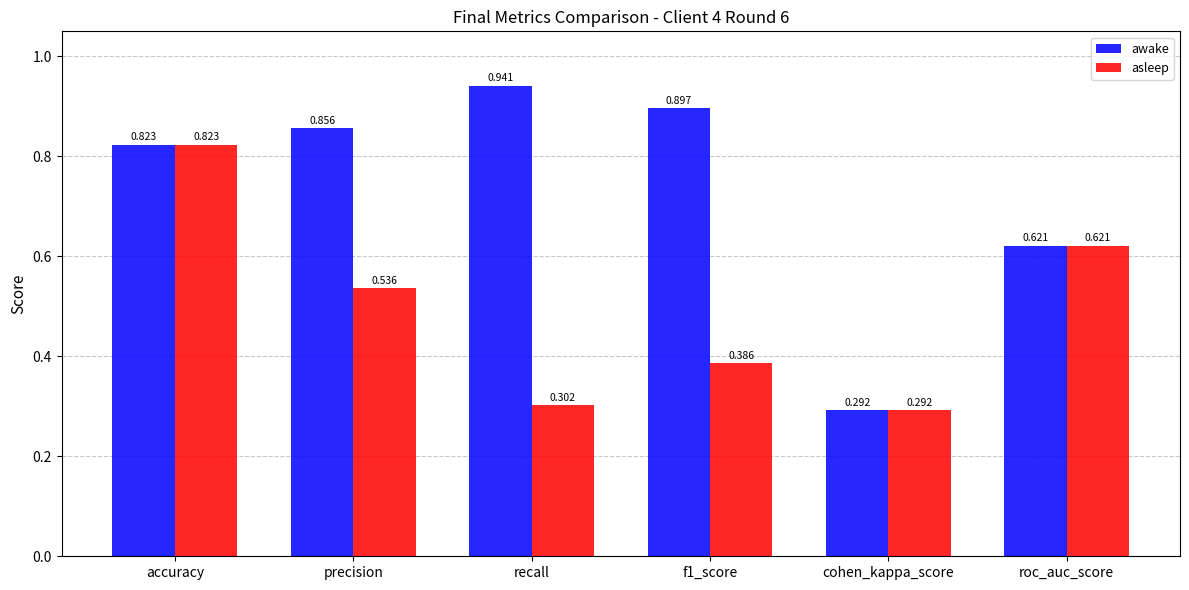

Is the value of asleep at roc_auc_score greater than the value of awake at cohen_kappa_score?

Yes